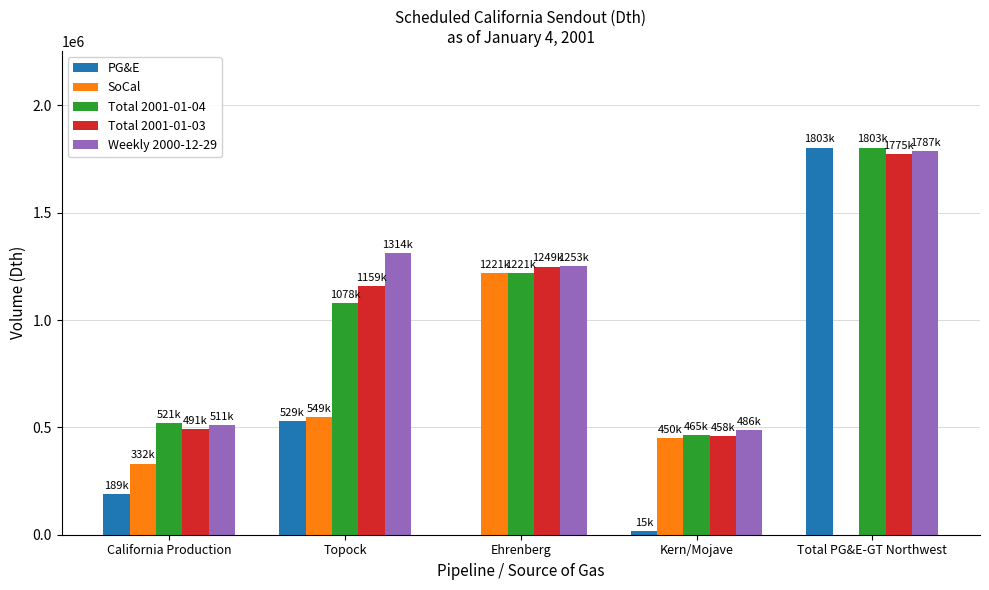

Reading left to right, transcribe all the data shown in this chart.

PG&E: California Production=189200	Topock=528800	Ehrenberg=0	Kern/Mojave=15300	Total PG&E-GT Northwest=1803100
SoCal: California Production=331700	Topock=548700	Ehrenberg=1220600	Kern/Mojave=449500	Total PG&E-GT Northwest=0
Total 2001-01-04: California Production=520900	Topock=1077500	Ehrenberg=1220600	Kern/Mojave=464800	Total PG&E-GT Northwest=1803100
Total 2001-01-03: California Production=490600	Topock=1158600	Ehrenberg=1249300	Kern/Mojave=458200	Total PG&E-GT Northwest=1774700
Weekly 2000-12-29: California Production=511300	Topock=1313700	Ehrenberg=1253200	Kern/Mojave=486500	Total PG&E-GT Northwest=1786900